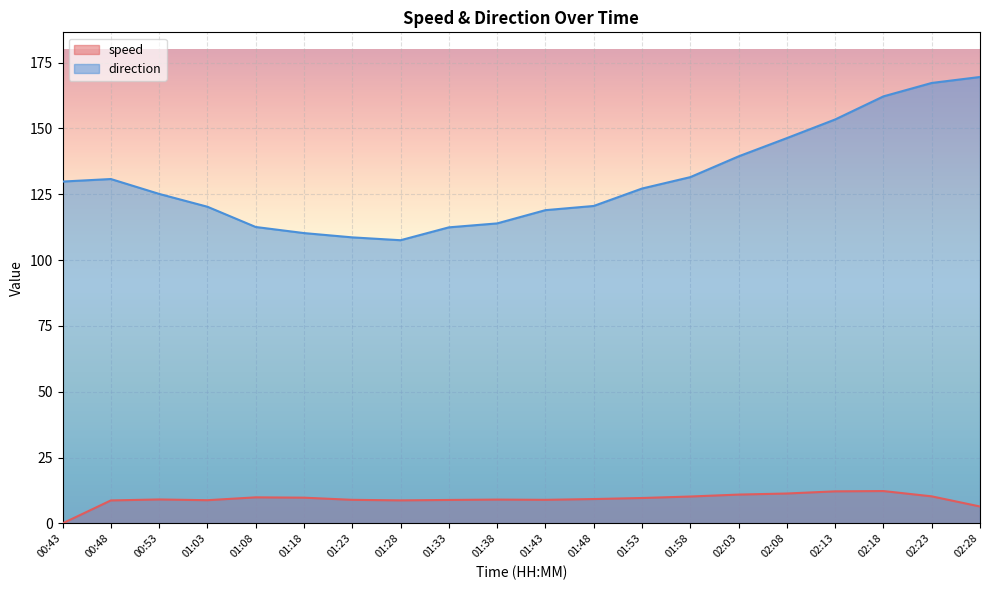

Which series has the largest total across all categories?

direction